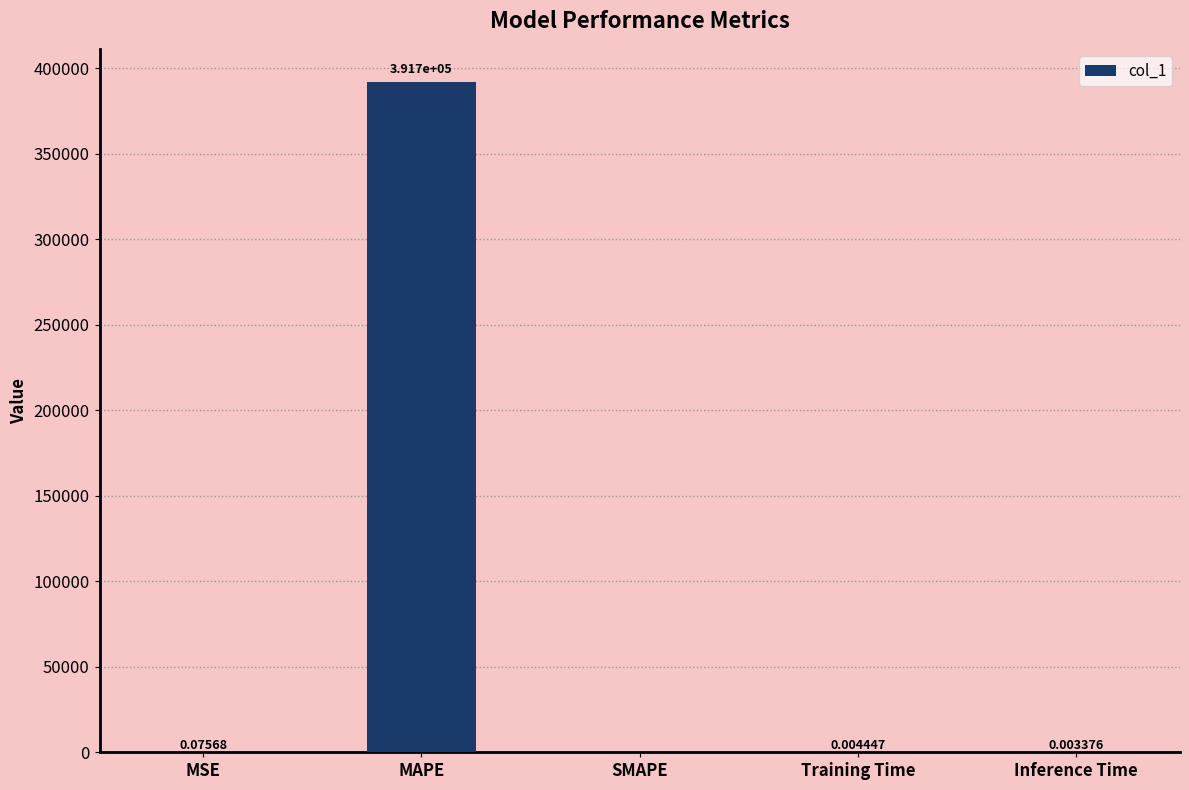

How many values are above zero?

4